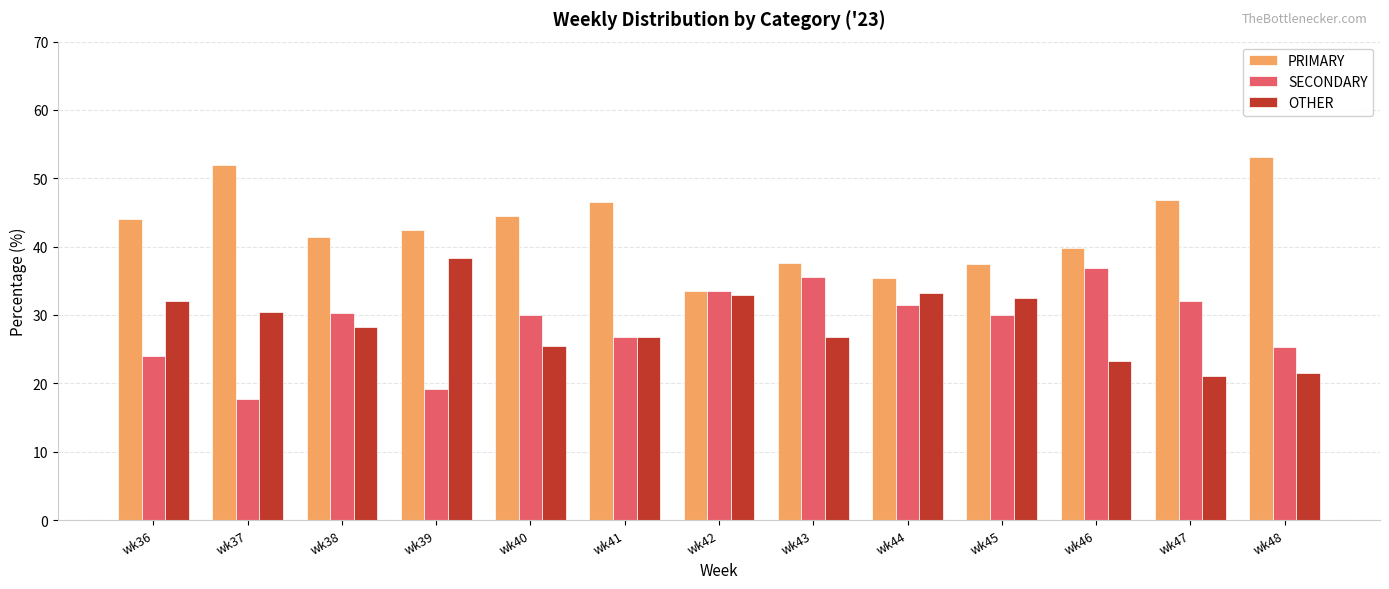

Is the value of SECONDARY at wk45 greater than the value of PRIMARY at wk44?

No